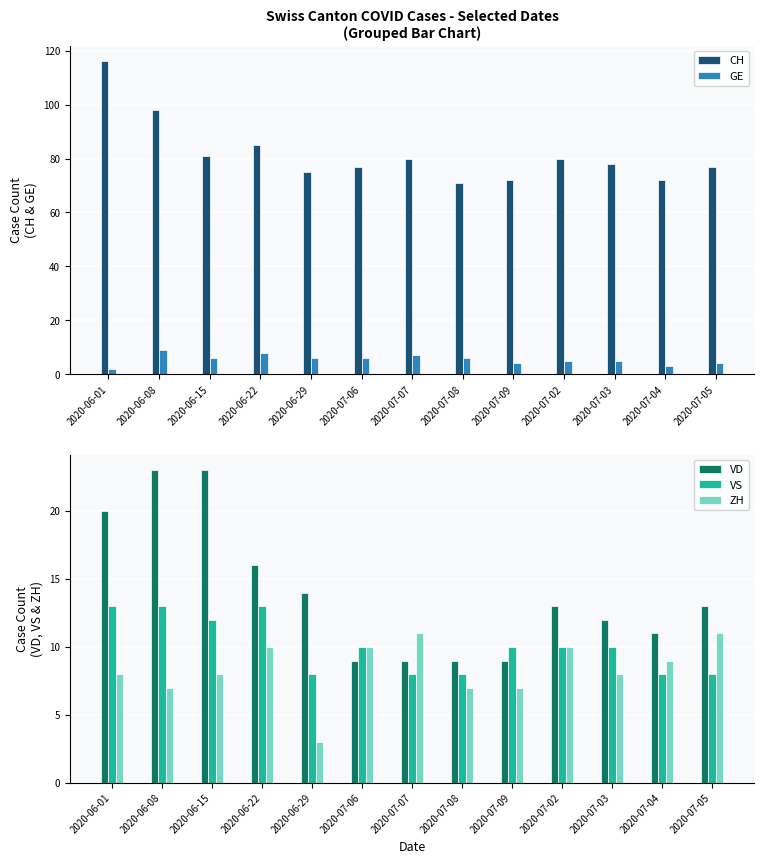

Reading left to right, extract all data points from this chart.

CH: 116	98	81	85	75	77	80	71	72	80	78	72	77
GE: 2	9	6	8	6	6	7	6	4	5	5	3	4
VD: 20	23	23	16	14	9	9	9	9	13	12	11	13
VS: 13	13	12	13	8	10	8	8	10	10	10	8	8
ZH: 8	7	8	10	3	10	11	7	7	10	8	9	11